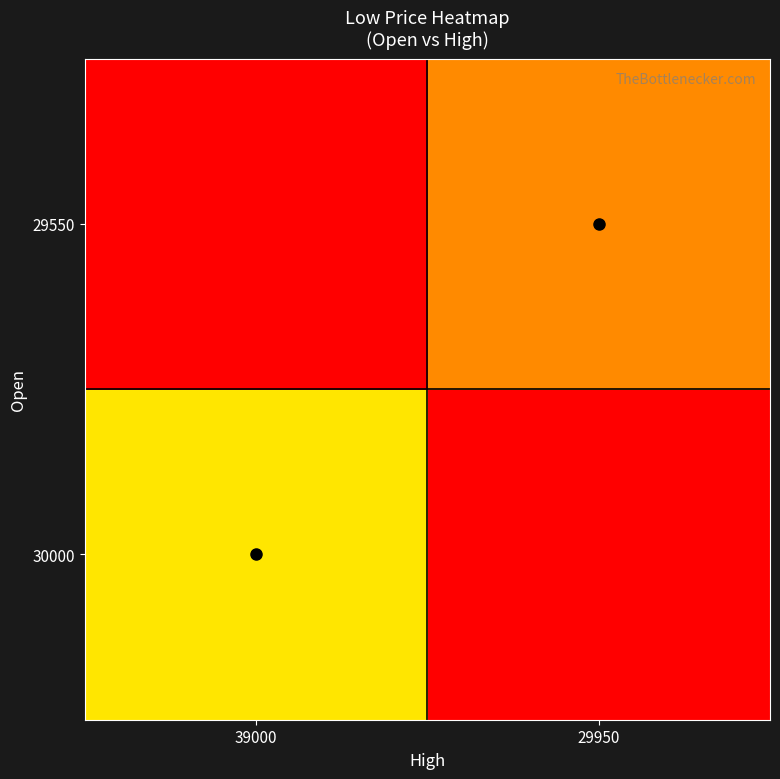

Which series has the largest range (max minus min)?

30000